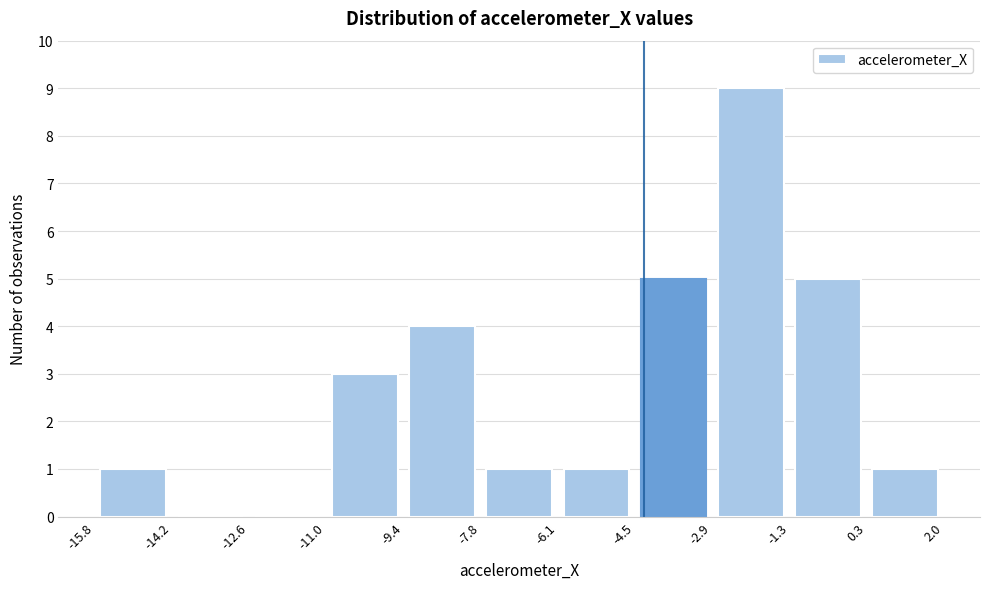

Over which range of the x-axis is the bar tallest?

-2.9 to -1.3